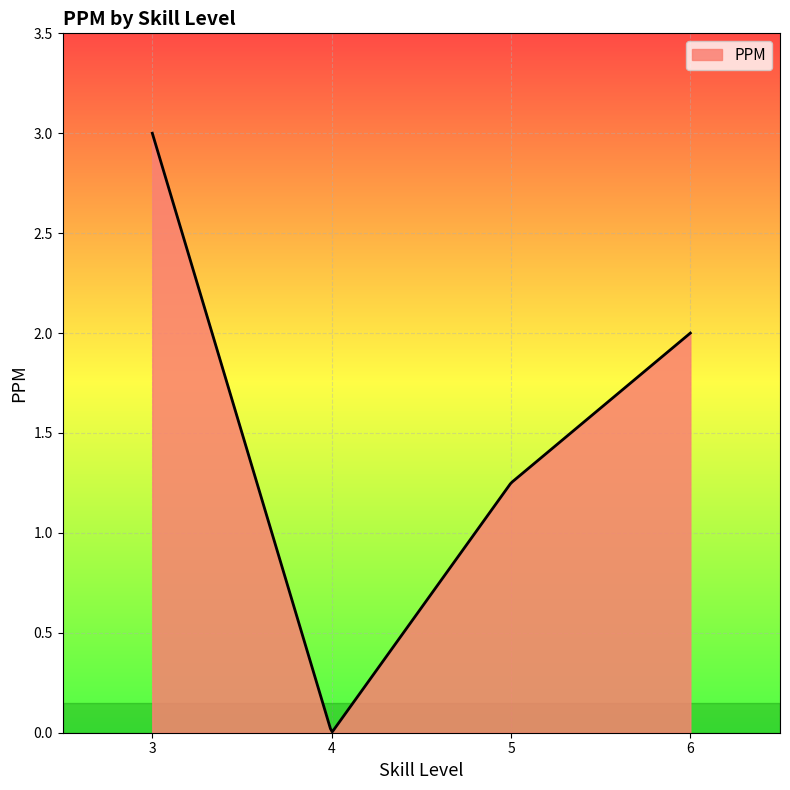

What is the difference between the maximum and minimum values?

3.0